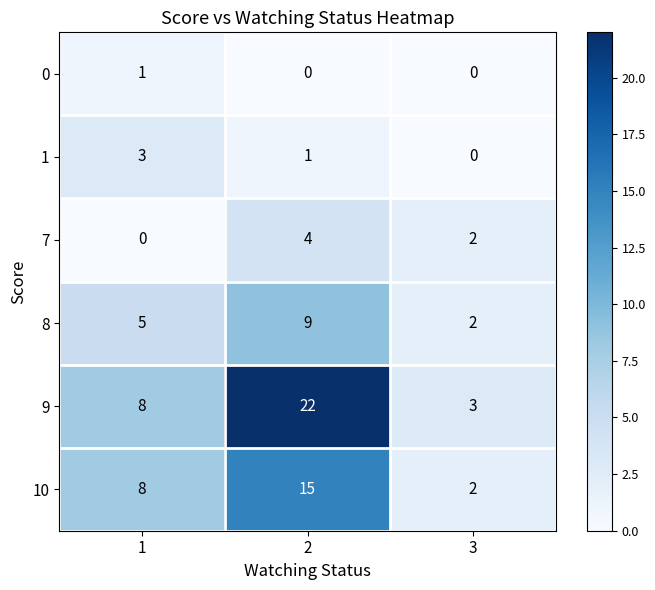

How many series are shown in this chart?

6